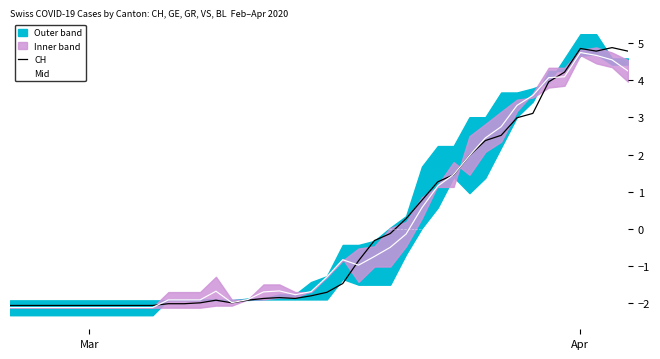

In CH, how many points are lower than both neighbors (excluding endpoints)?

3